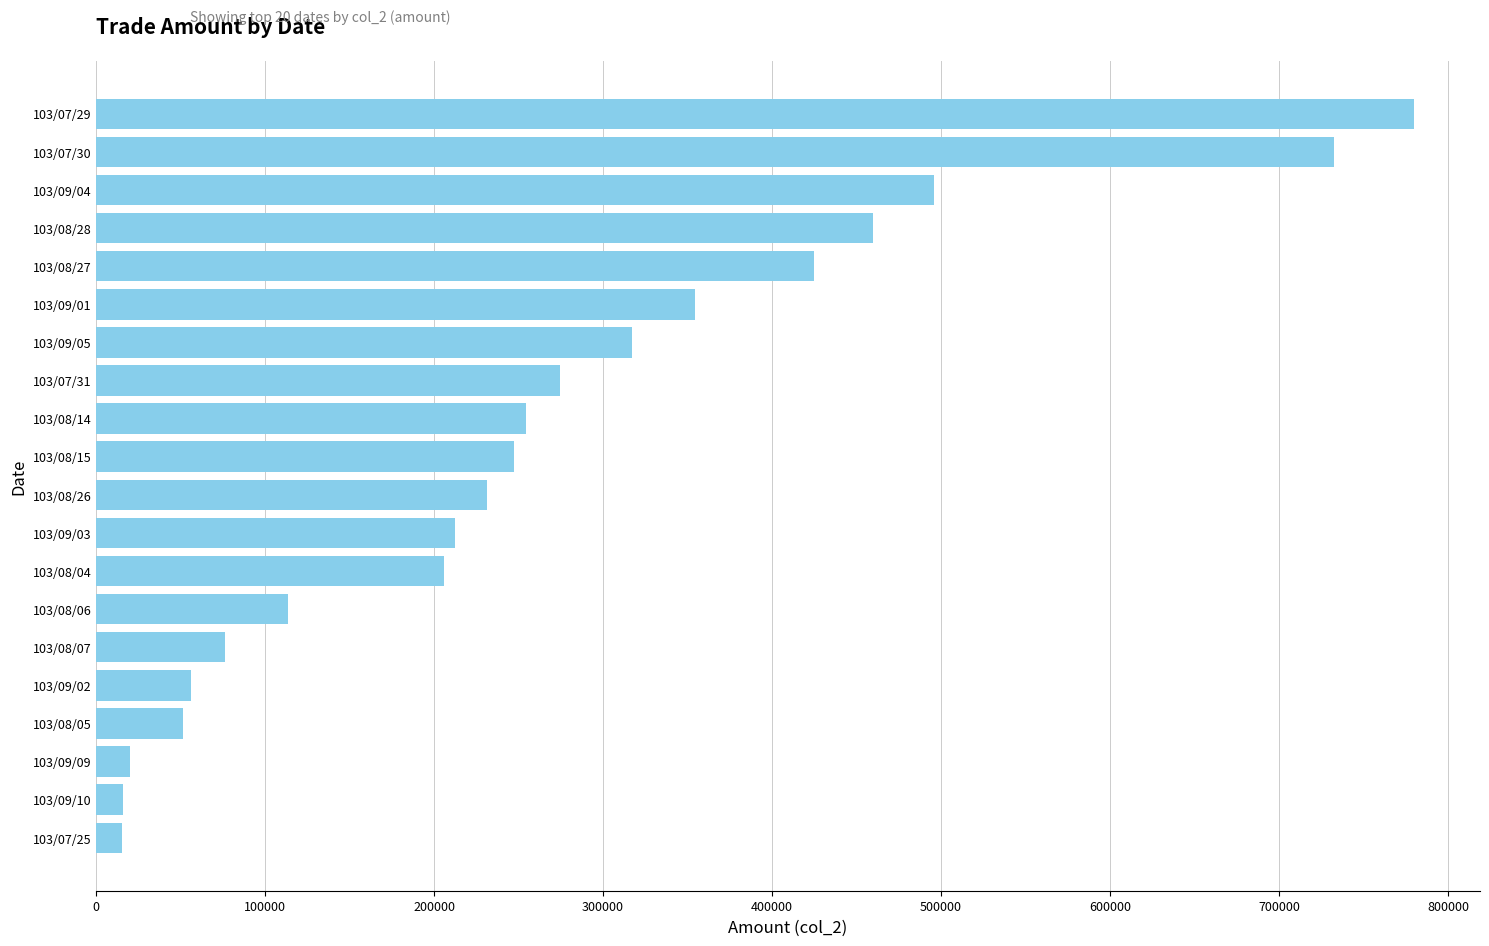

The value at 103/07/31 is 492486. True or false?

False